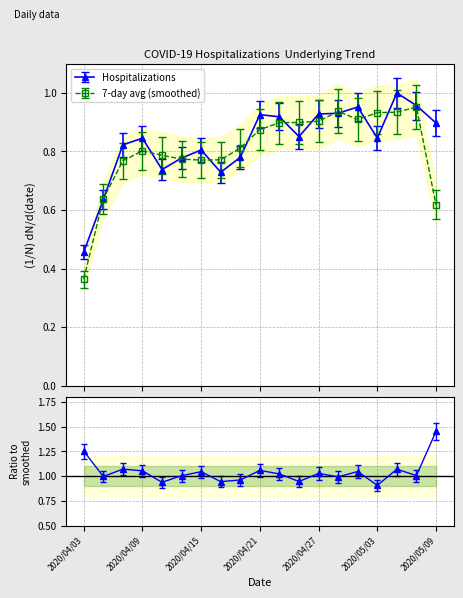

What is the value of the 3rd point from the left?

0.8